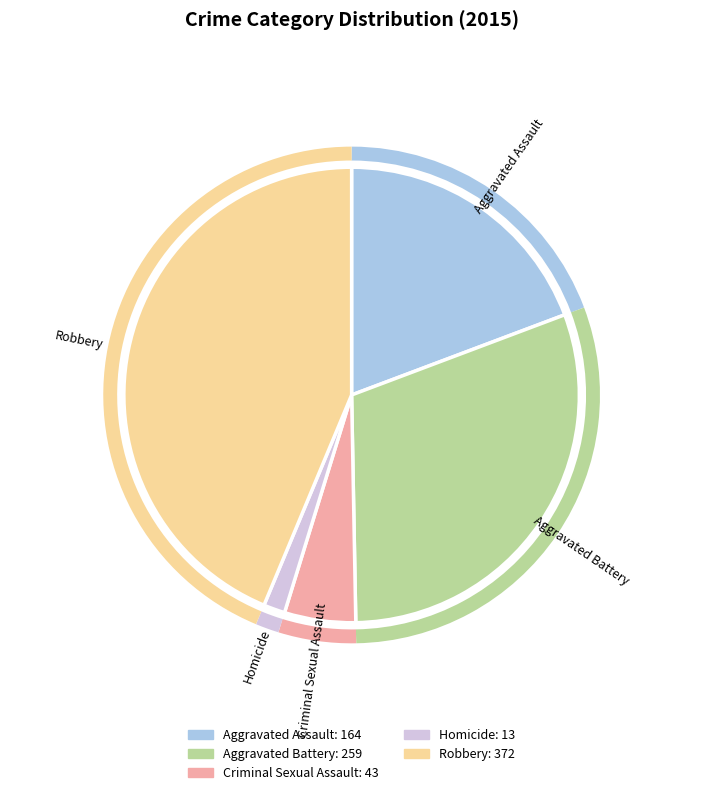

Do Criminal Sexual Assault and Aggravated Assault together represent more than half of the pie?

No